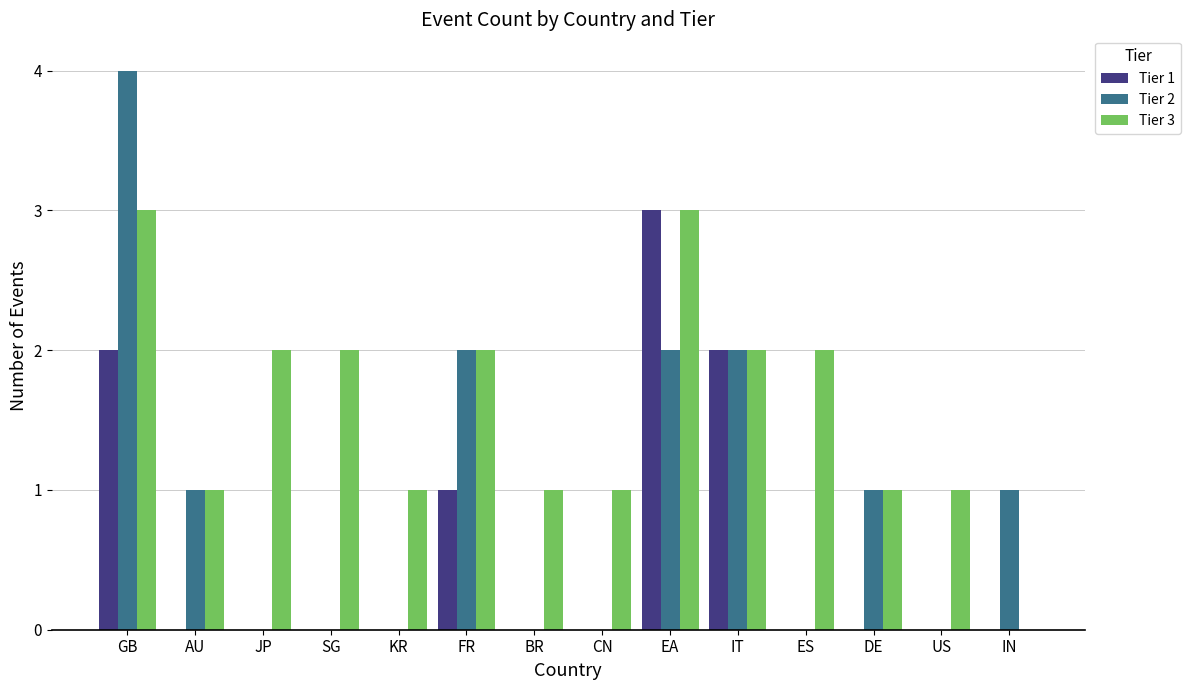

How many distinct data groups are displayed?

3